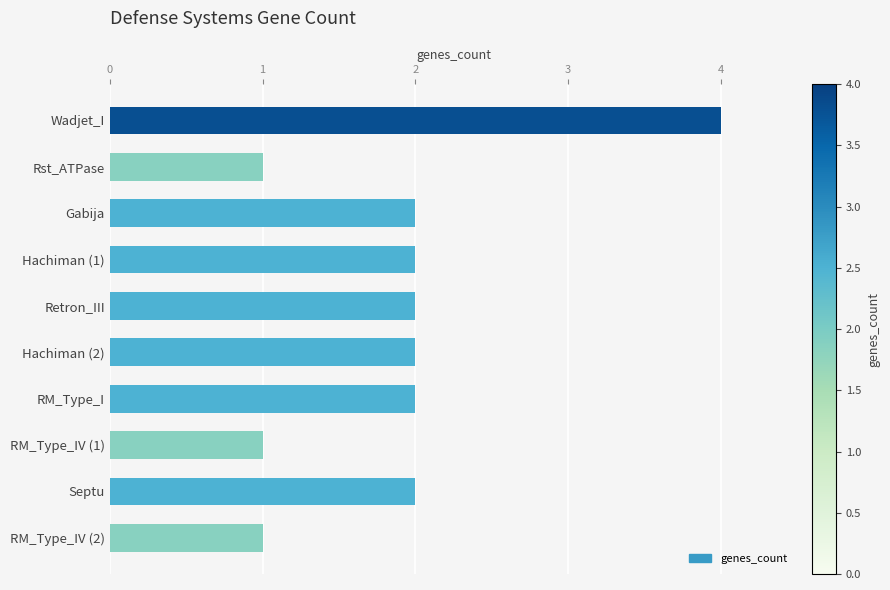

What is the ratio of the value at Hachiman (2) to the value at Septu?

1.0